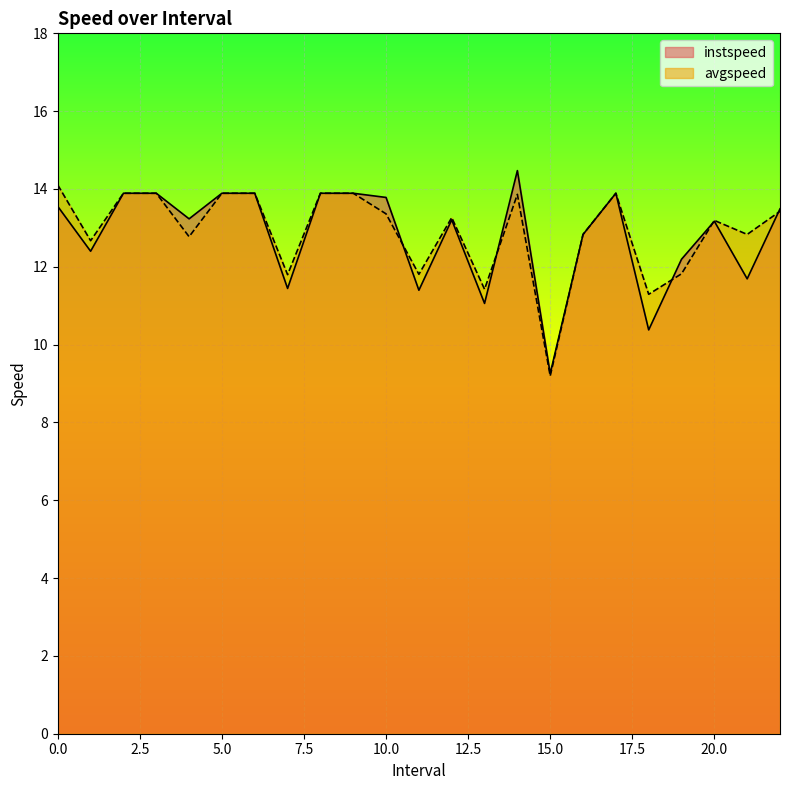

How many data points does each series have?

23